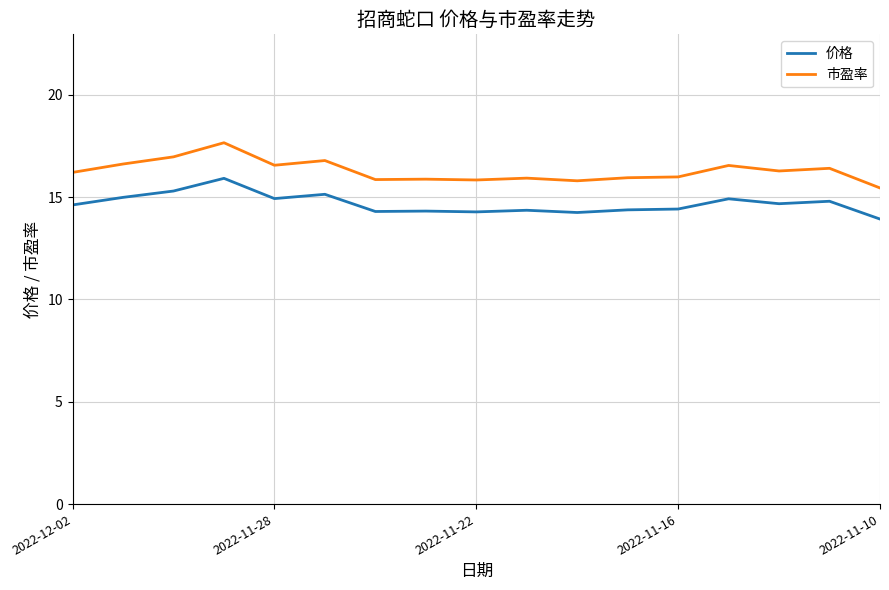

True or false: 价格 and 市盈率 cross at least once.

False